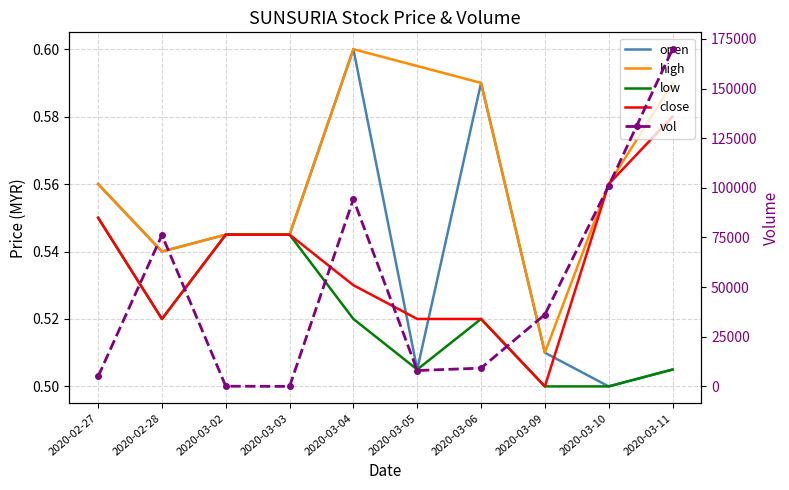

Which has a higher value, 2020-03-09 or 2020-03-10?

2020-03-09